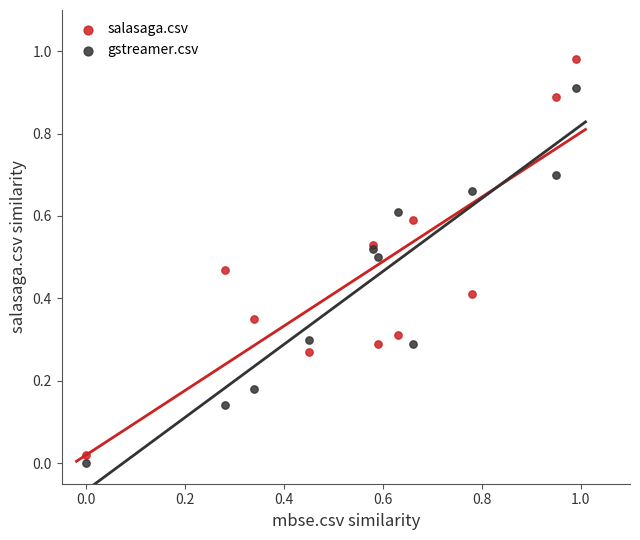

Which series has the widest spread of Y values?

salasaga.csv